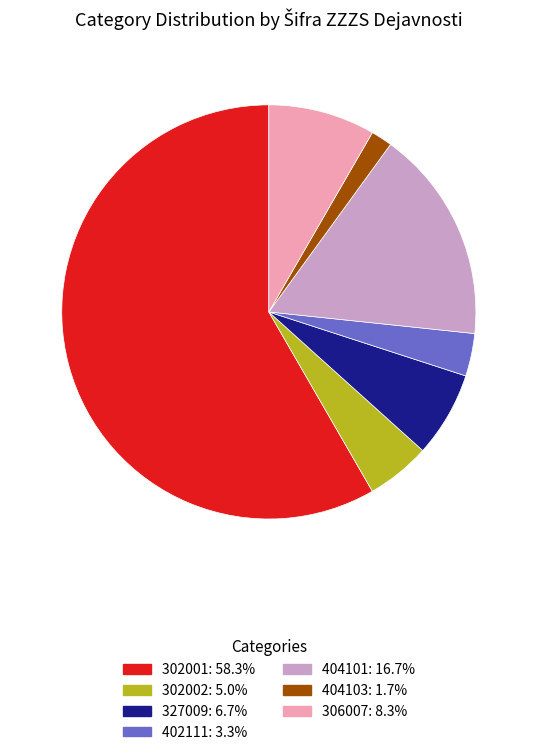

Rank the categories by value from highest to lowest.

302001, 404101, 306007, 327009, 302002, 402111, 404103